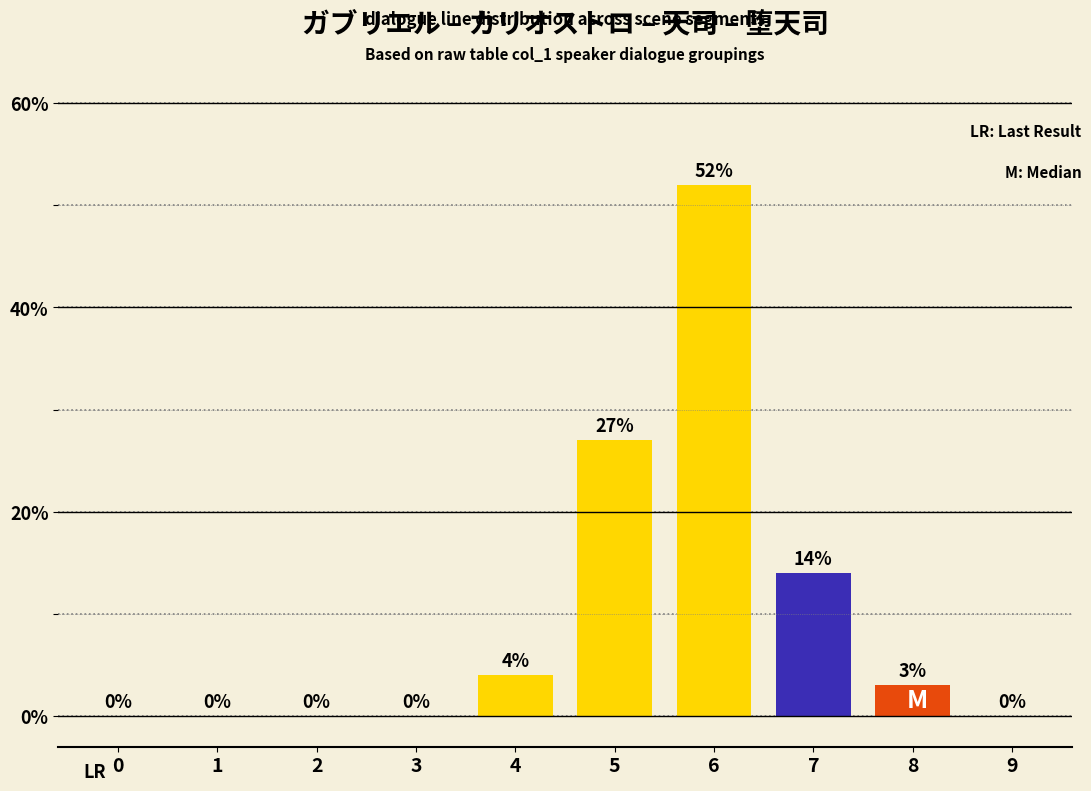

Is it true that the value at 7 is 14?

True